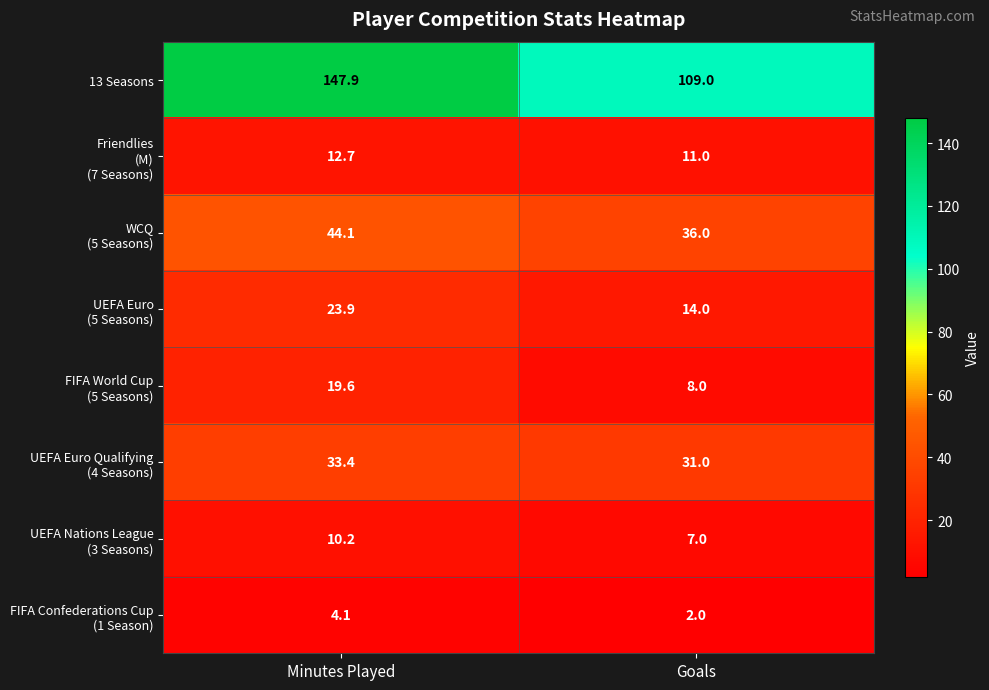

Which category has the lowest value across all series?

Goals